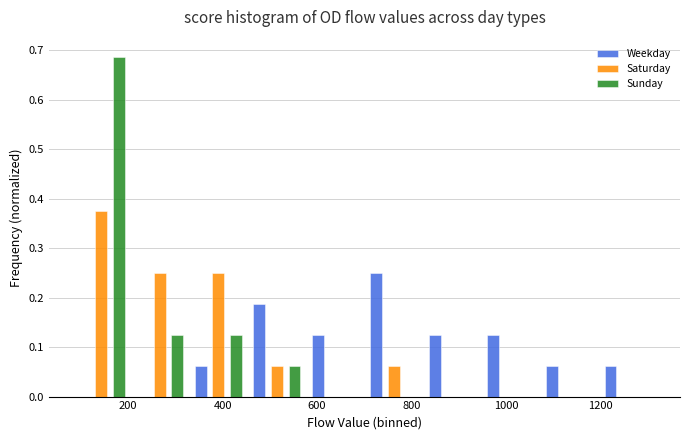

Reading left to right, transcribe this chart: for each range on the x-axis, give the height of each series' bar. Neither the bar edges nor the heights are printed on the chart, so give them approximately, as read against the axes.

80 to 200: Weekday=0	Saturday=0.38	Sunday=0.69
200 to 320: Weekday=0	Saturday=0.25	Sunday=0.13
320 to 460: Weekday=0.06	Saturday=0.25	Sunday=0.13
460 to 580: Weekday=0.19	Saturday=0.06	Sunday=0.06
580 to 700: Weekday=0.13	Saturday=0	Sunday=0
700 to 820: Weekday=0.25	Saturday=0.06	Sunday=0
820 to 940: Weekday=0.13	Saturday=0	Sunday=0
940 to 1080: Weekday=0.13	Saturday=0	Sunday=0
1080 to 1200: Weekday=0.06	Saturday=0	Sunday=0
1200 to 1320: Weekday=0.06	Saturday=0	Sunday=0